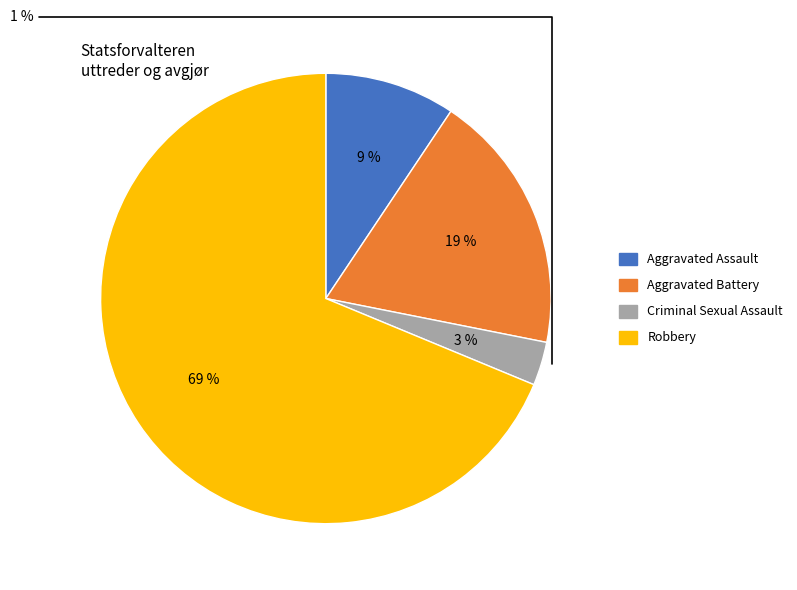

Rank the categories by value from highest to lowest.

Robbery, Aggravated Battery, Aggravated Assault, Criminal Sexual Assault